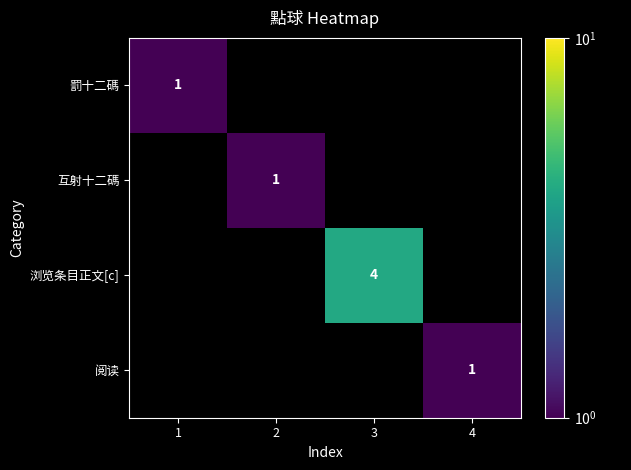

True or false: 互射十二碼 has a value of 1 at 2.

True